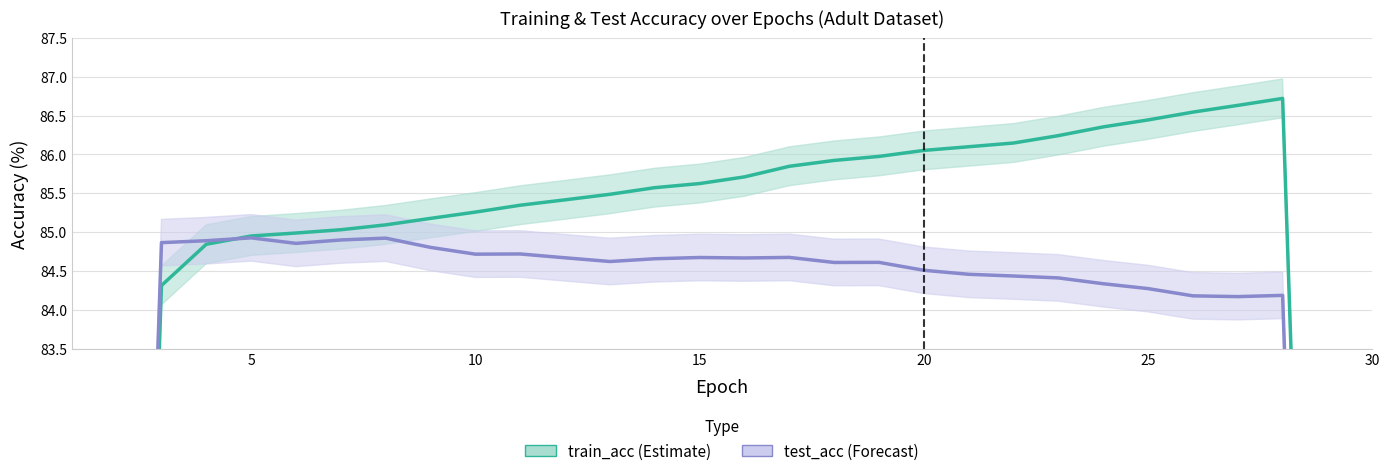

What is the sum of the train_acc values at 10 and 30?

137.3